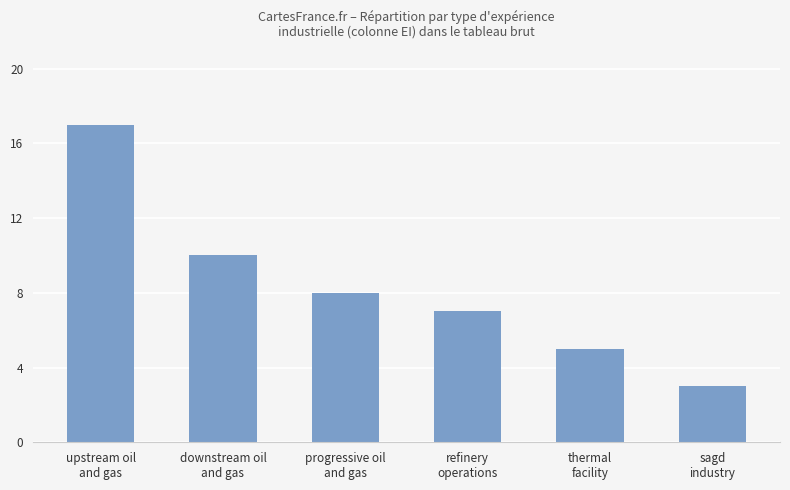

What is the value of the 3rd bar from the left?

8